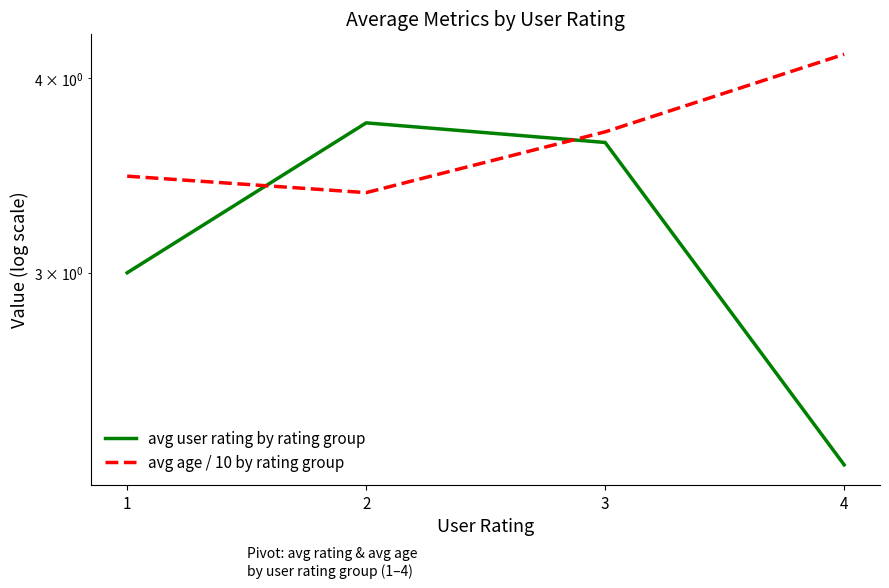

Reading left to right, extract all data points from this chart.

avg user rating by rating group: 1=3.0	2=3.7	3=3.6	4=2.3
avg age / 10 by rating group: 1=3.5	2=3.4	3=3.7	4=4.1